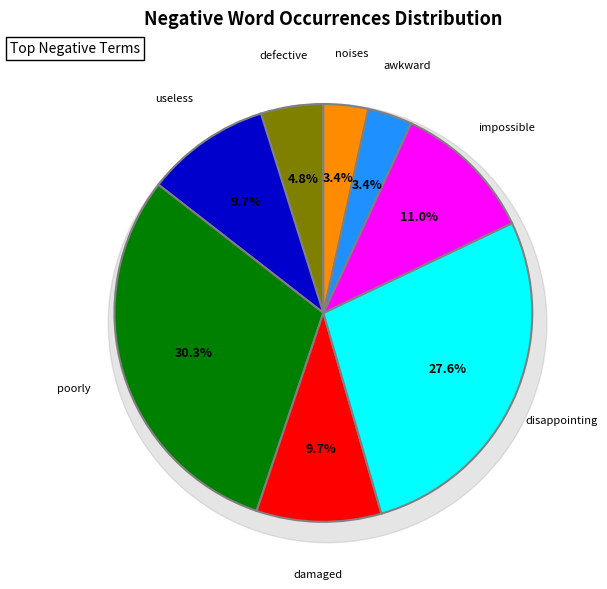

What is the change in value from poorly to damaged?

-30